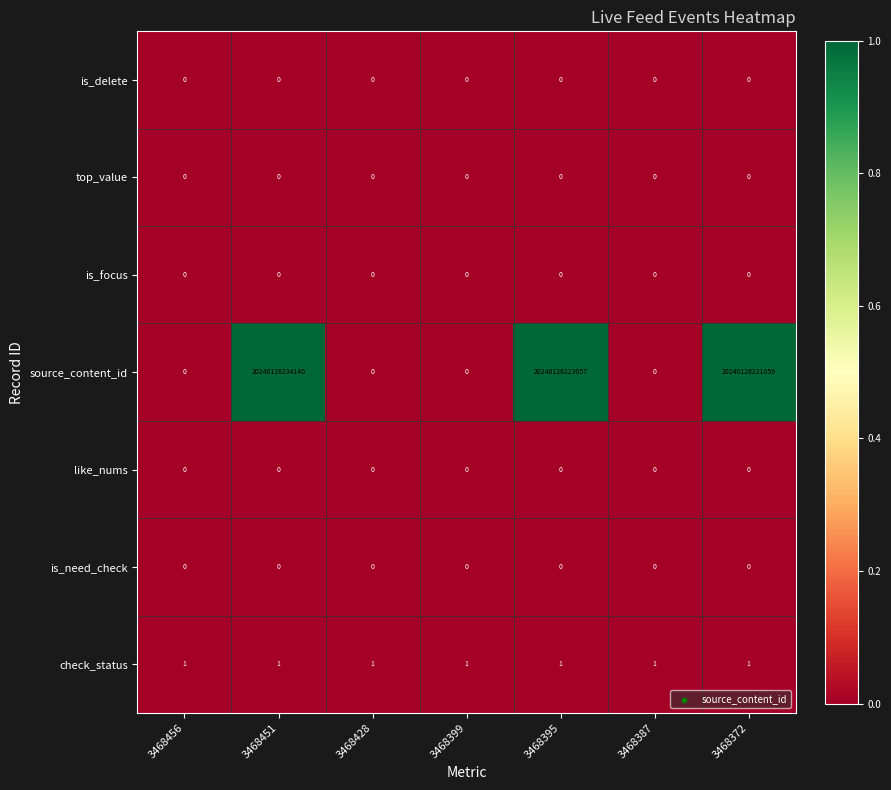

Which series has the largest total across all categories?

source_content_id